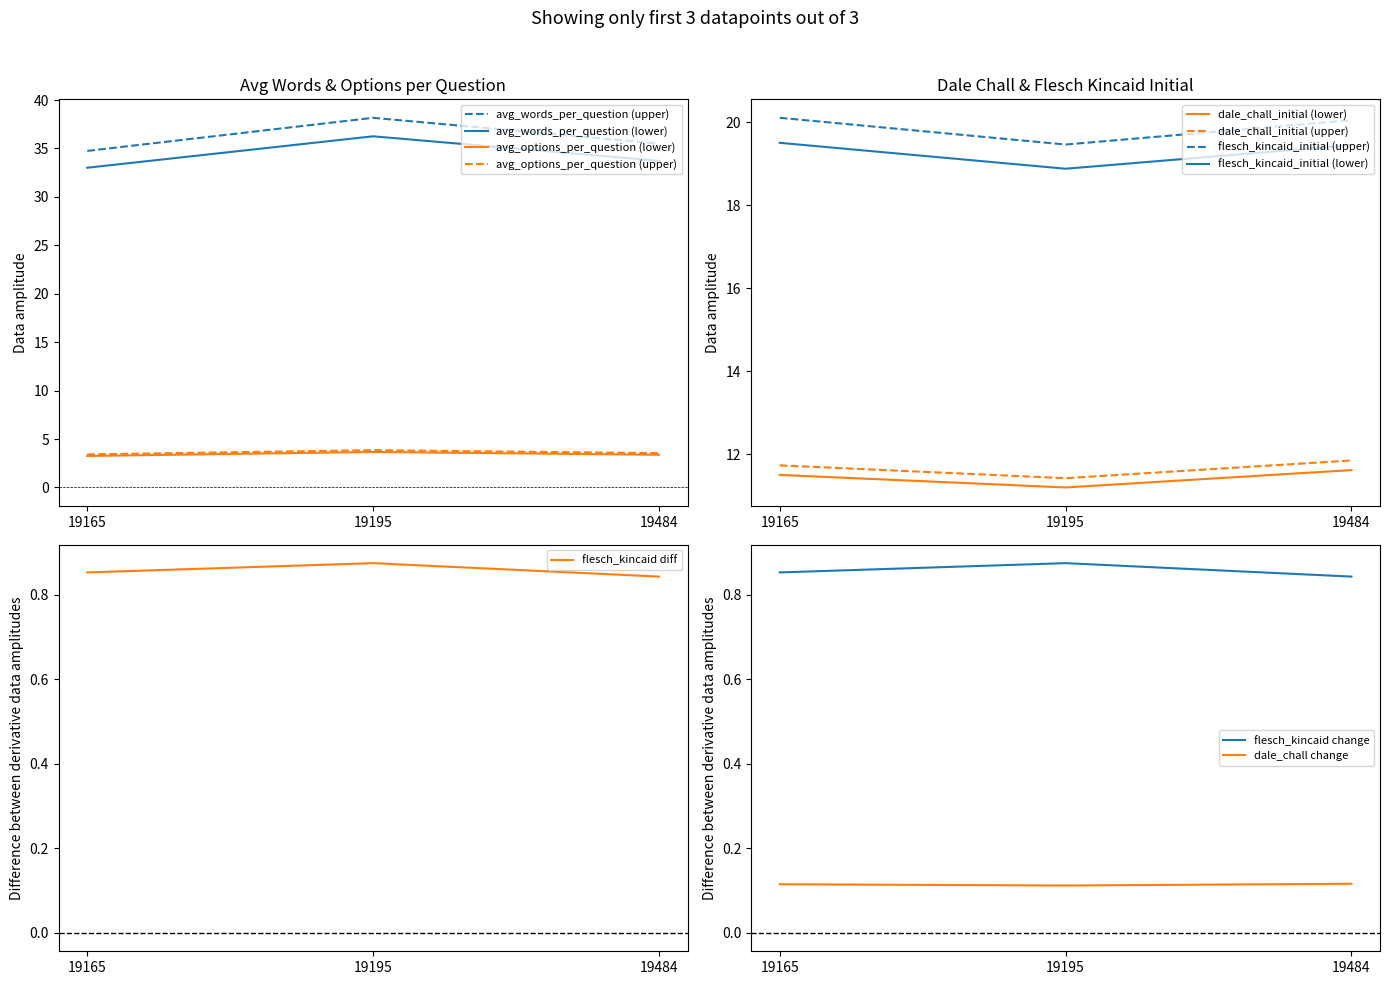

True or false: flesch_kincaid_enhanced has a value of 33.0 at 19165.

True